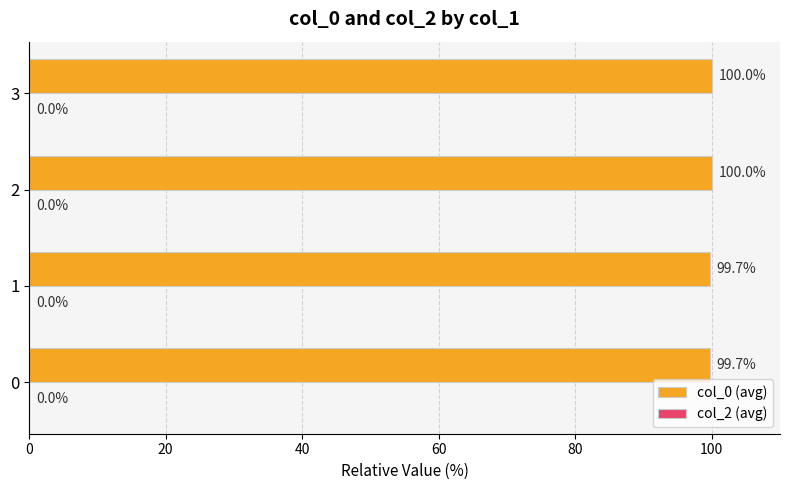

How many series are shown in this chart?

1